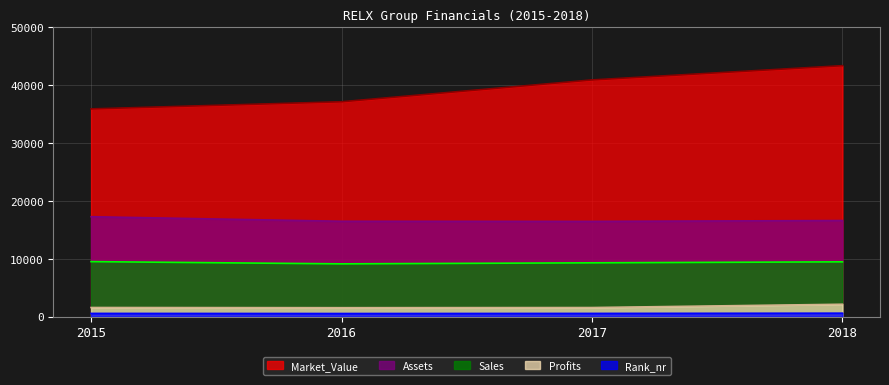

True or false: Assets and Rank_nr intersect in this chart.

False